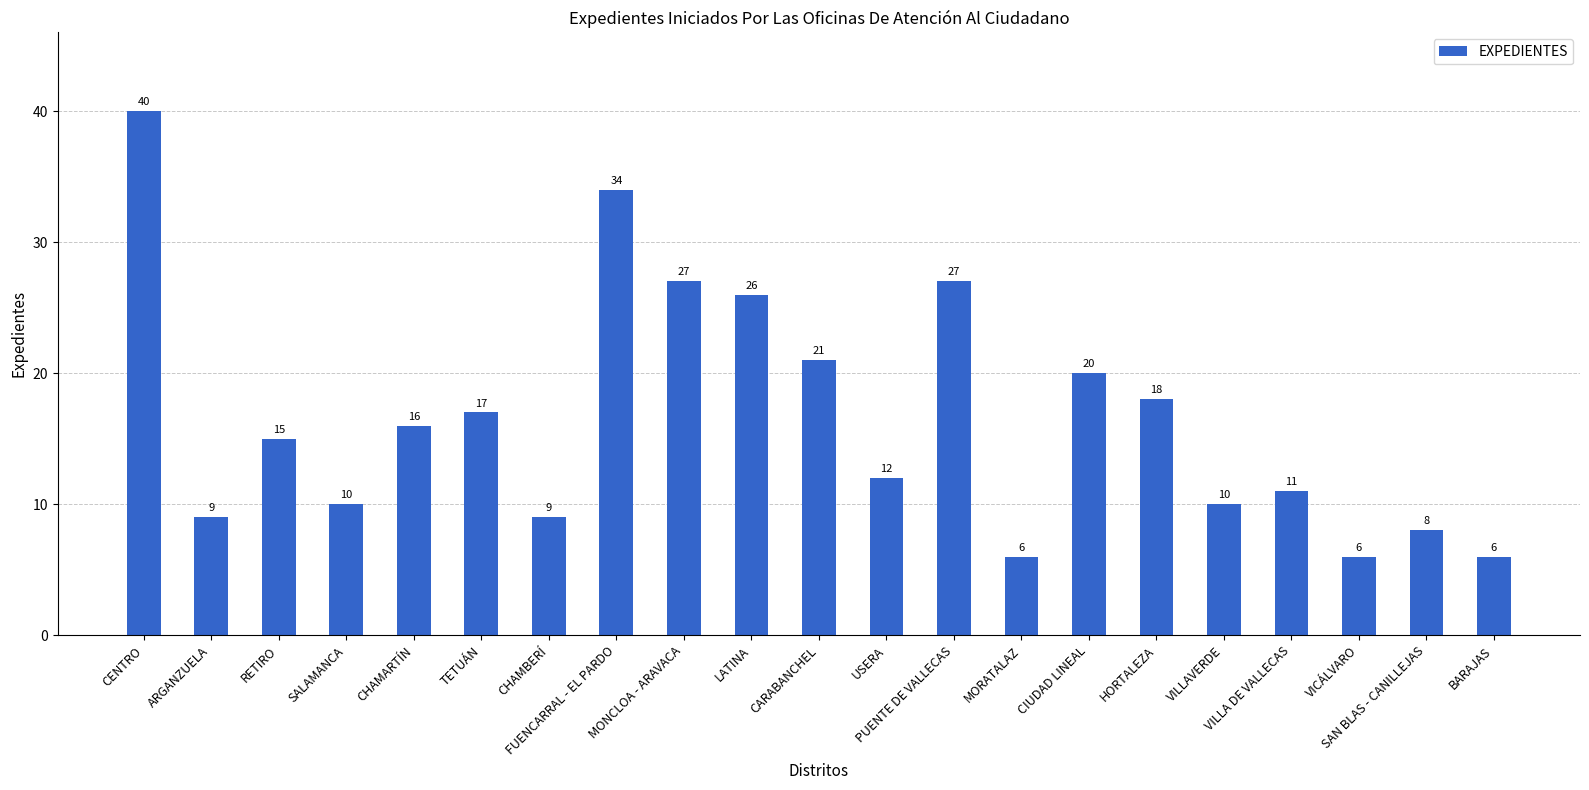

Reading right to left, what are all the values shown in this chart?

6	8	6	11	10	18	20	6	27	12	21	26	27	34	9	17	16	10	15	9	40